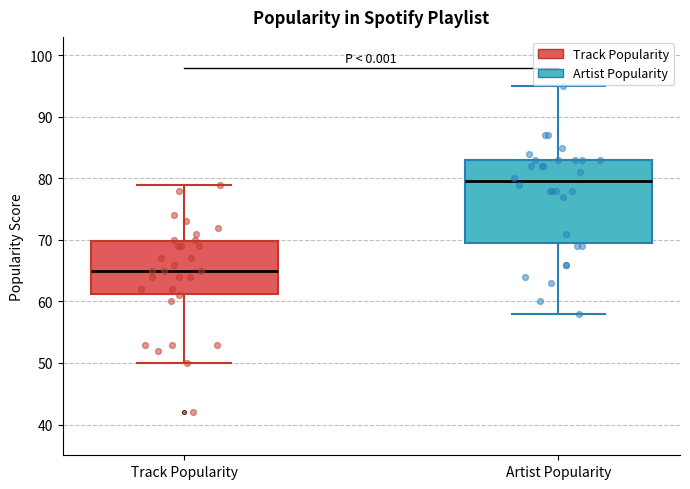

Reading left to right, transcribe this box plot: for each box, give where its median line is, the range the box spans, and where its two whiskers end, as read against the y-axis. The values are not printed on the chart, so give them approximately, as read against the axis.

Track Popularity: median 65, box 61 to 70, whiskers 50 to 79
Artist Popularity: median 80, box 70 to 83, whiskers 58 to 95